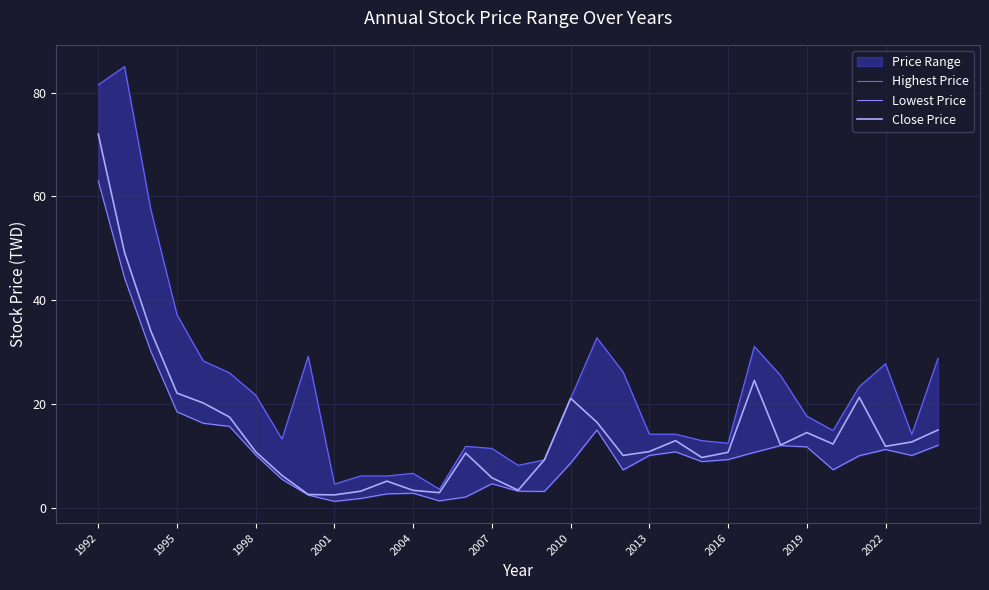

What is the highest value of the Close Price series?

72.0